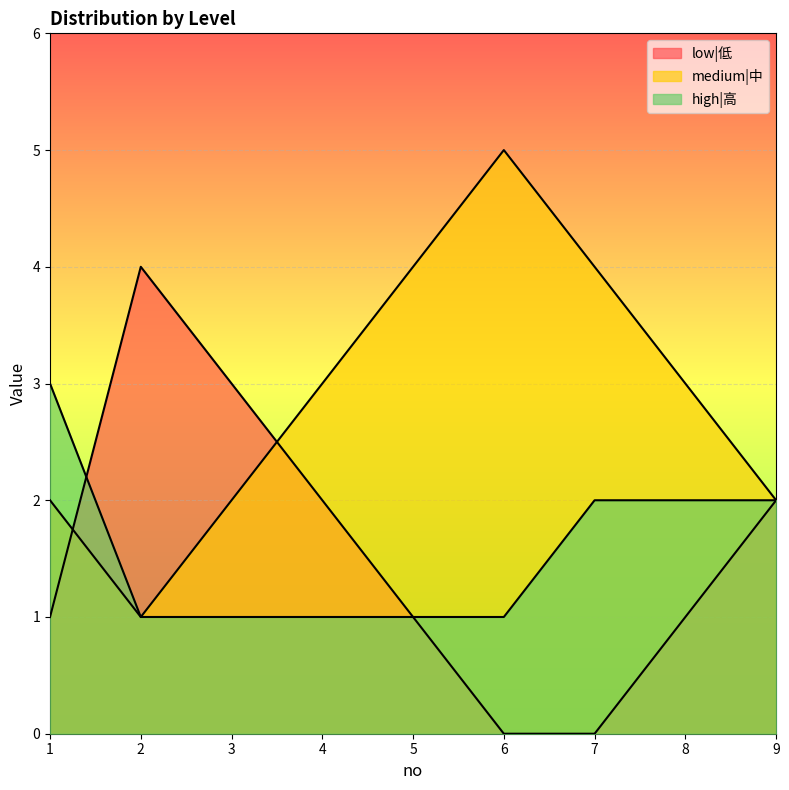

Does the chart display data point markers on the line(s)?

No